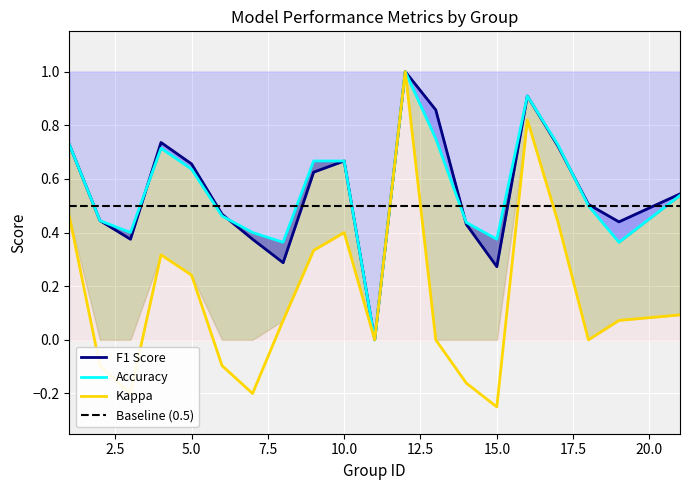

At which label is accuracy closest to 0?

11